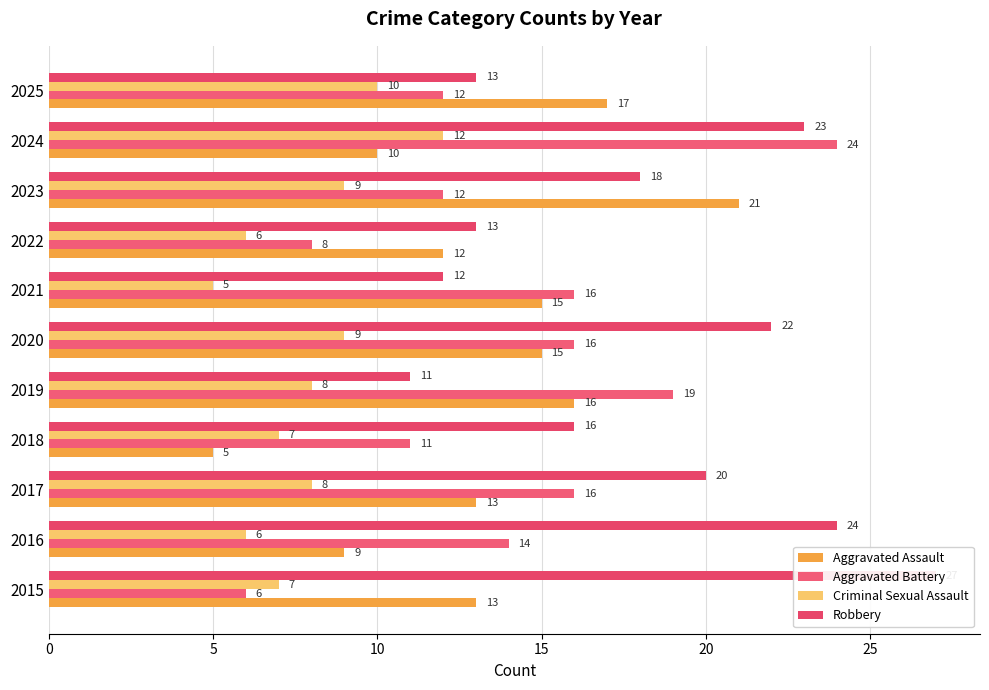

Is it true that Robbery equals 13 at 2015?

False